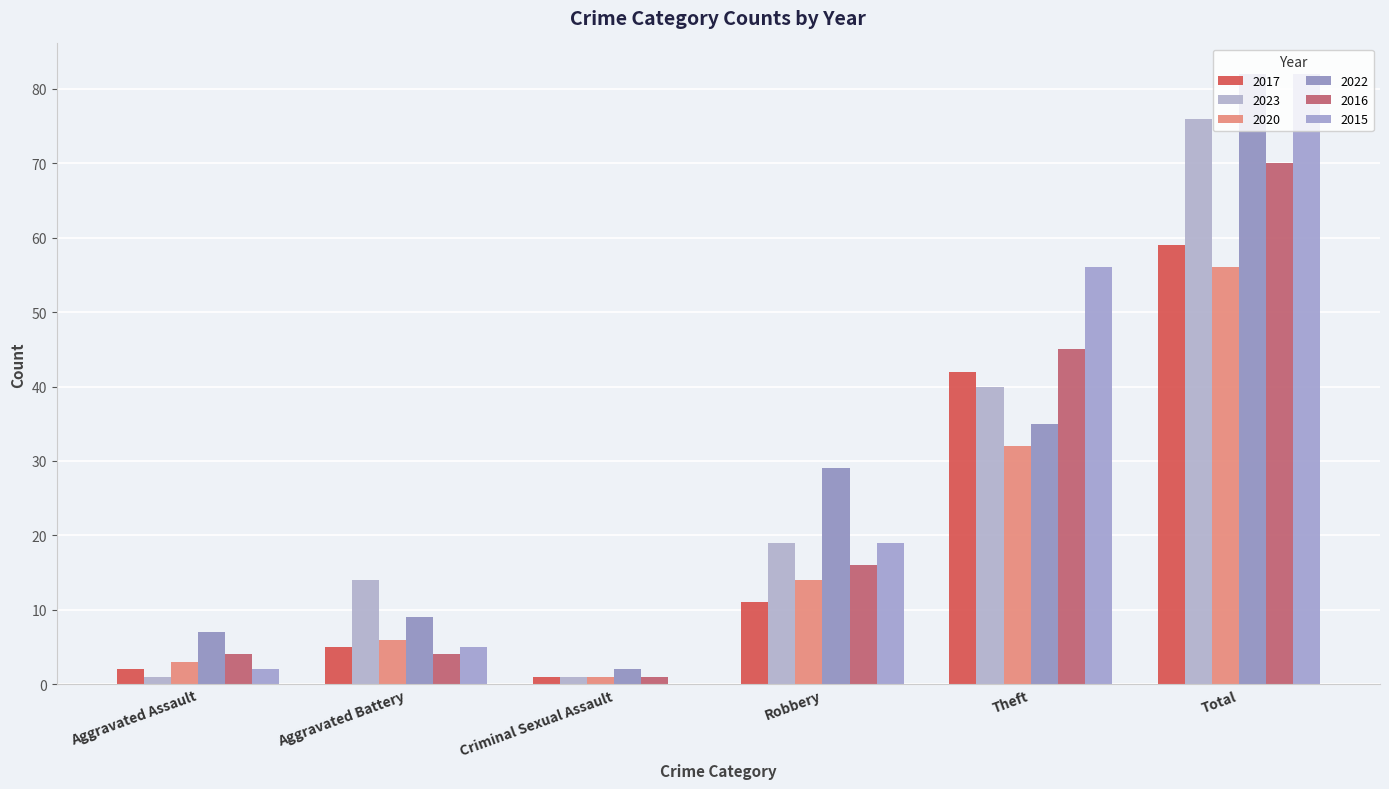

Reading left to right, extract all data points from this chart.

2017: Aggravated Assault=2	Aggravated Battery=5	Criminal Sexual Assault=1	Robbery=11	Theft=42	Total=59
2023: Aggravated Assault=1	Aggravated Battery=14	Criminal Sexual Assault=1	Robbery=19	Theft=40	Total=76
2020: Aggravated Assault=3	Aggravated Battery=6	Criminal Sexual Assault=1	Robbery=14	Theft=32	Total=56
2022: Aggravated Assault=7	Aggravated Battery=9	Criminal Sexual Assault=2	Robbery=29	Theft=35	Total=82
2016: Aggravated Assault=4	Aggravated Battery=4	Criminal Sexual Assault=1	Robbery=16	Theft=45	Total=70
2015: Aggravated Assault=2	Aggravated Battery=5	Criminal Sexual Assault=0	Robbery=19	Theft=56	Total=82